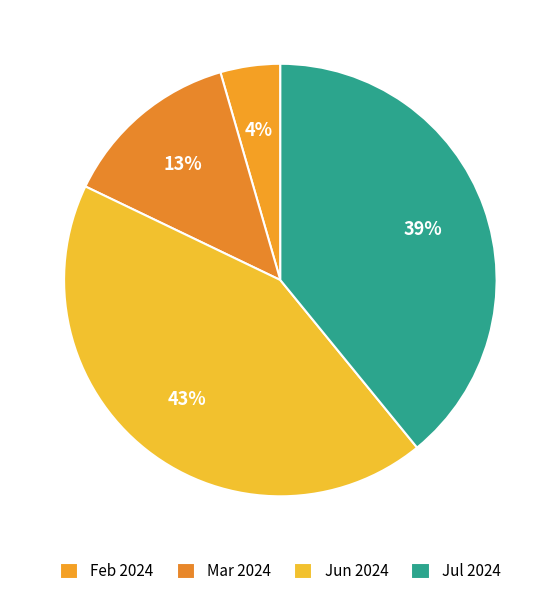

How many slices are in this pie chart?

4